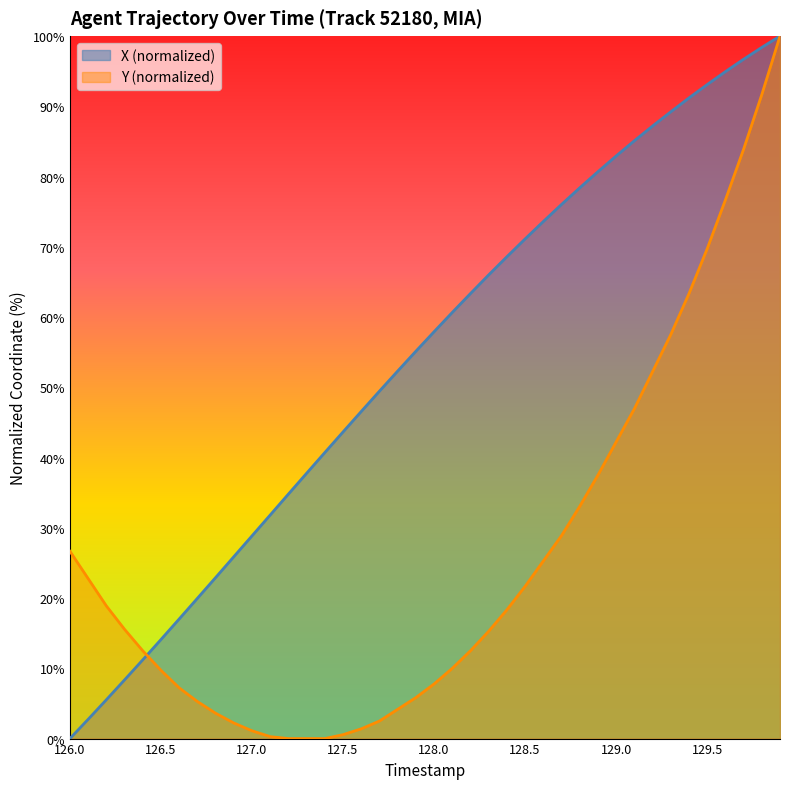

The value of X (normalized) at 127.5 is 72.1. True or false?

False